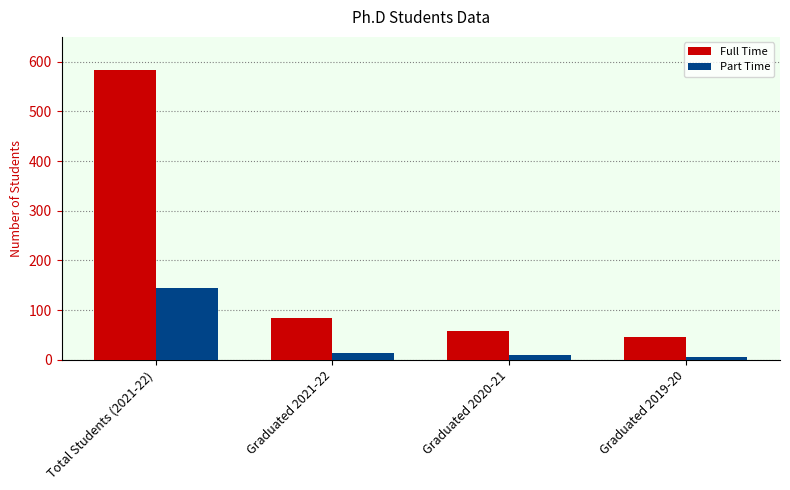

Does the chart contain stacked bars?

No